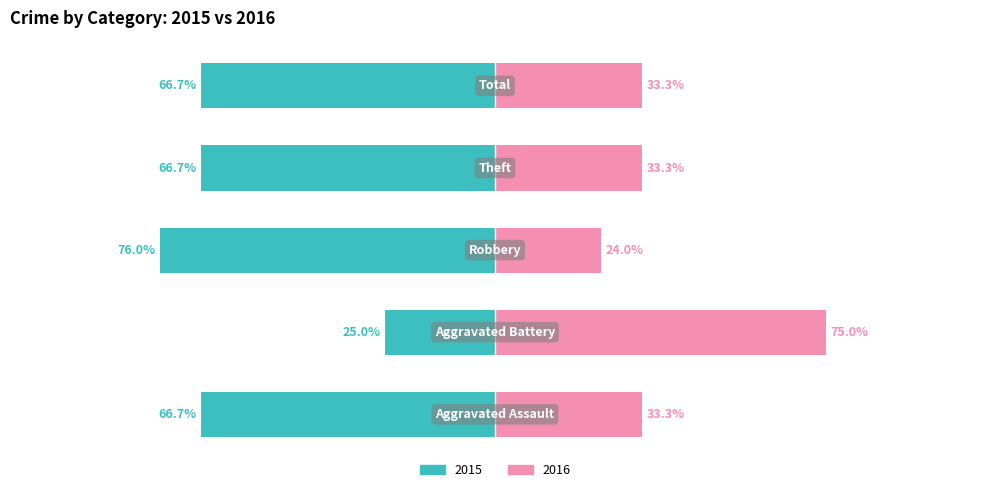

How many data points does each series have?

5